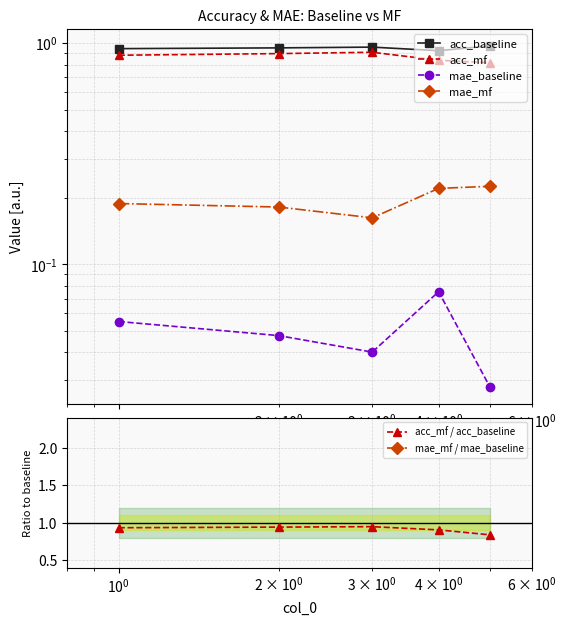

True or false: acc_mf / acc_baseline and mae_mf / mae_baseline cross at least once.

False